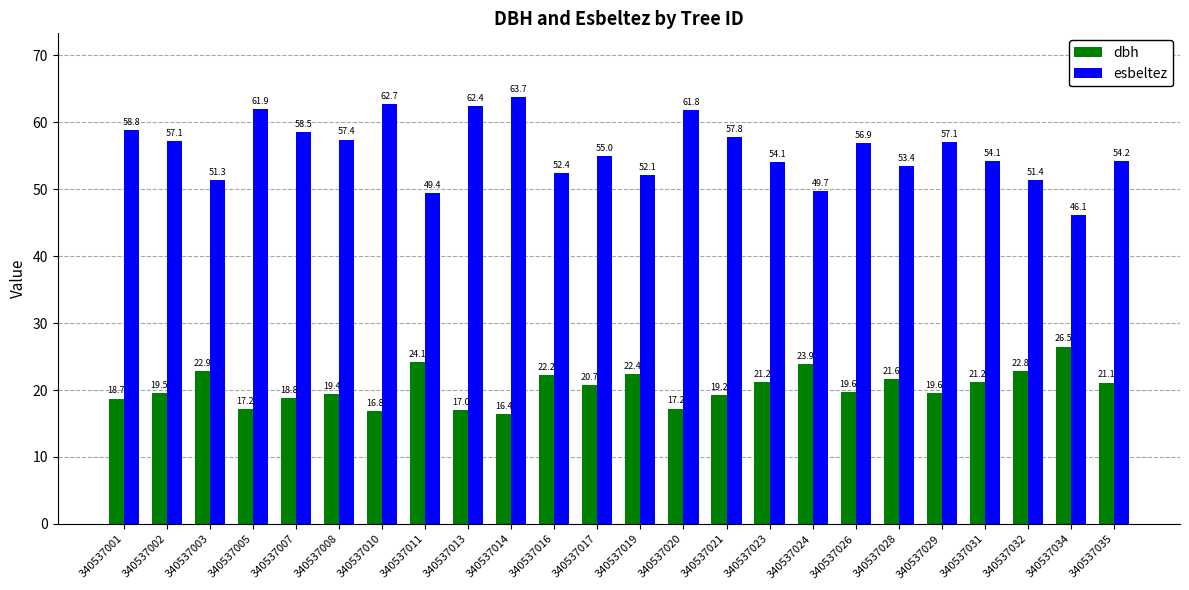

Reading left to right, transcribe all the data shown in this chart.

dbh: 18.7	19.5	22.9	17.2	18.8	19.4	16.8	24.1	17.0	16.4	22.2	20.7	22.4	17.2	19.2	21.2	23.9	19.6	21.6	19.6	21.2	22.8	26.5	21.1
esbeltez: 58.8	57.1	51.3	61.9	58.5	57.4	62.7	49.4	62.4	63.7	52.4	55.0	52.1	61.8	57.8	54.1	49.7	56.9	53.4	57.1	54.1	51.4	46.1	54.2